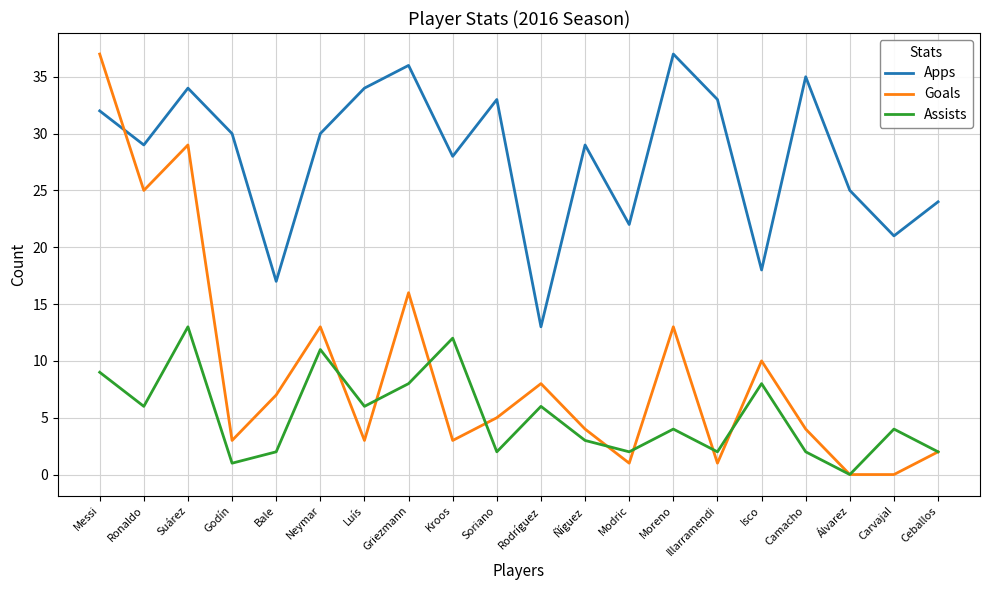

Reading right to left, transcribe all the data shown in this chart.

Apps: 24	21	25	35	18	33	37	22	29	13	33	28	36	34	30	17	30	34	29	32
Goals: 2	0	0	4	10	1	13	1	4	8	5	3	16	3	13	7	3	29	25	37
Assists: 2	4	0	2	8	2	4	2	3	6	2	12	8	6	11	2	1	13	6	9